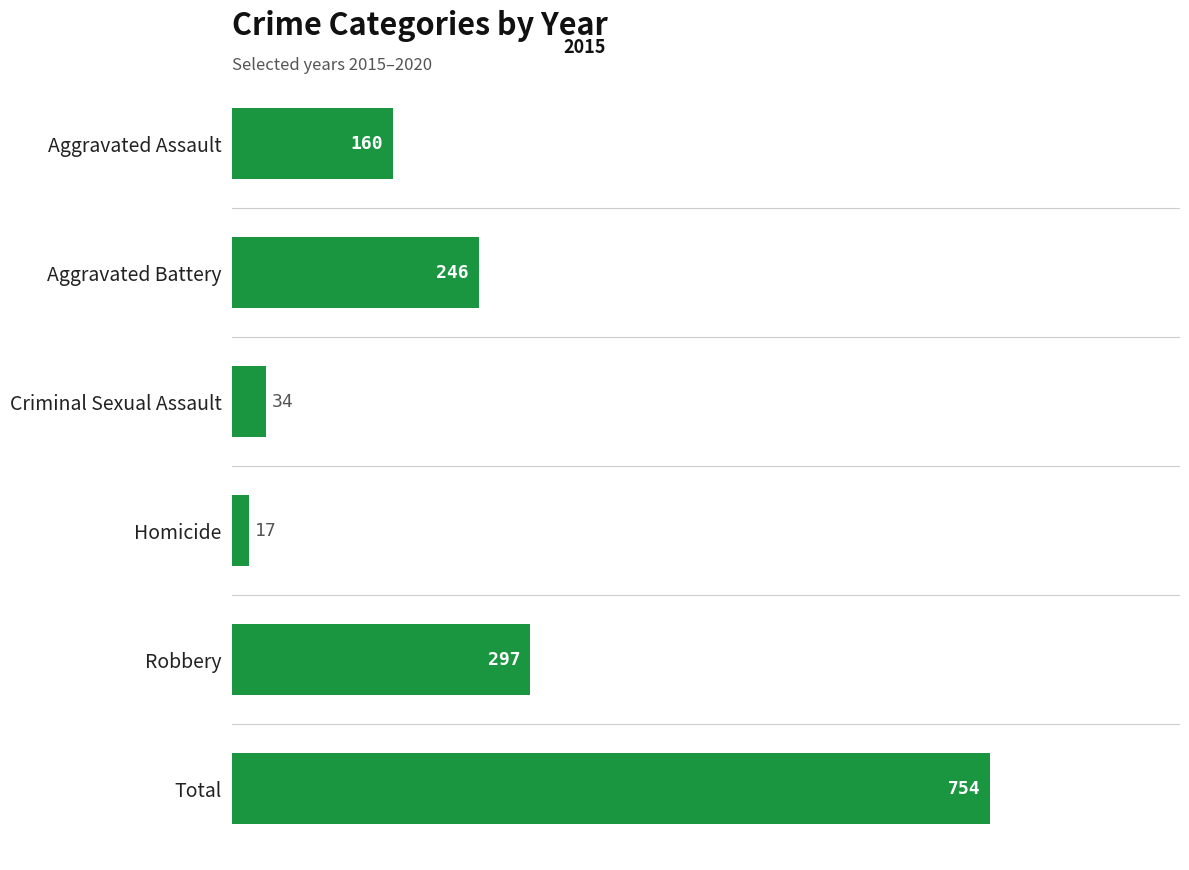

Reading top to bottom, extract all data points from this chart.

160	246	34	17	297	754